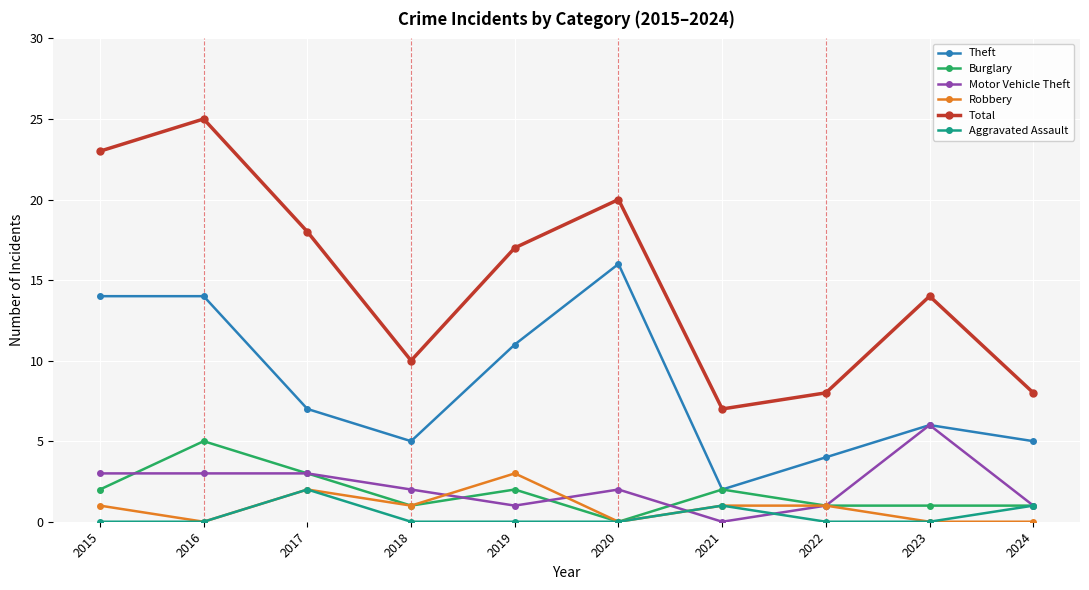

Which category has the highest value across all series?

2016